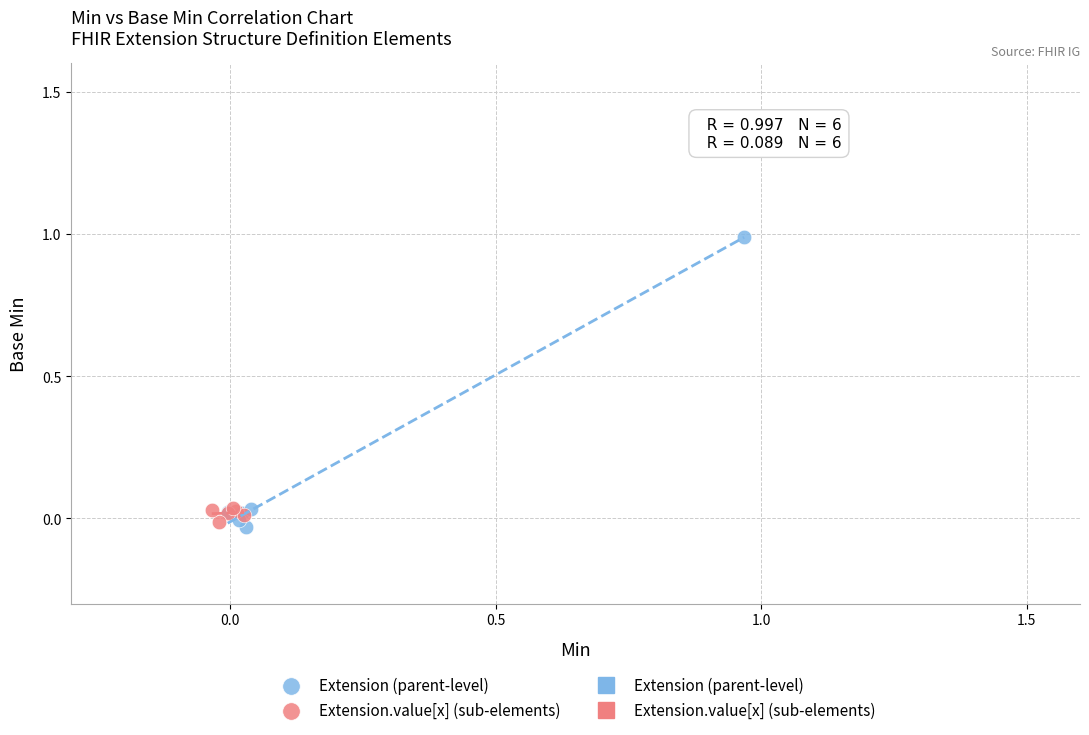

Which series has the widest spread of Y values?

Extension (parent-level)